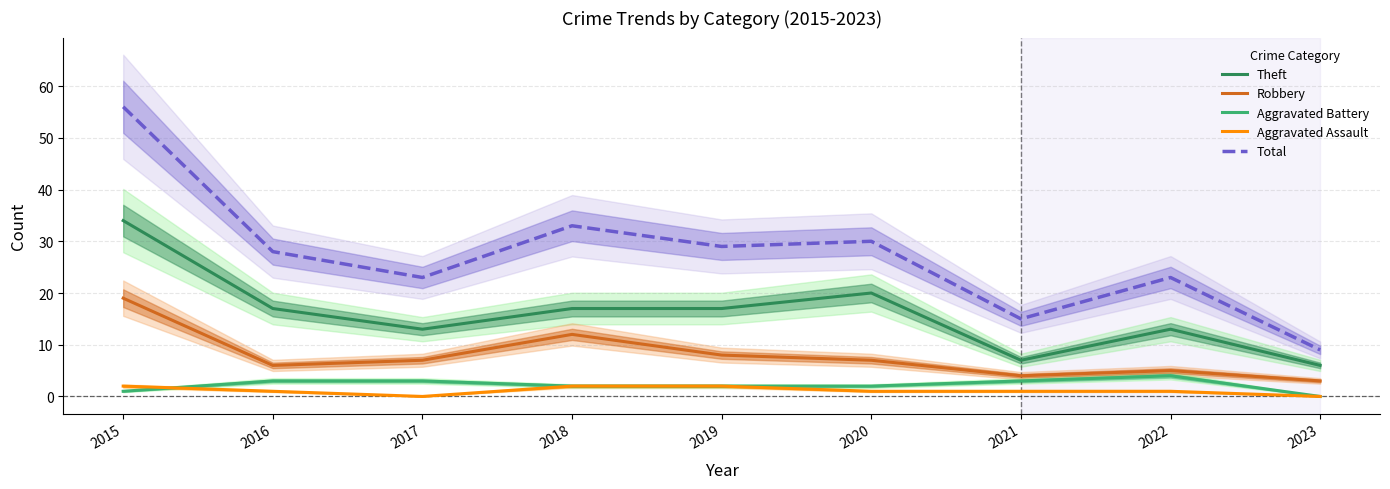

What are all the series names shown in the legend?

Theft, Robbery, Aggravated Battery, Aggravated Assault, Total